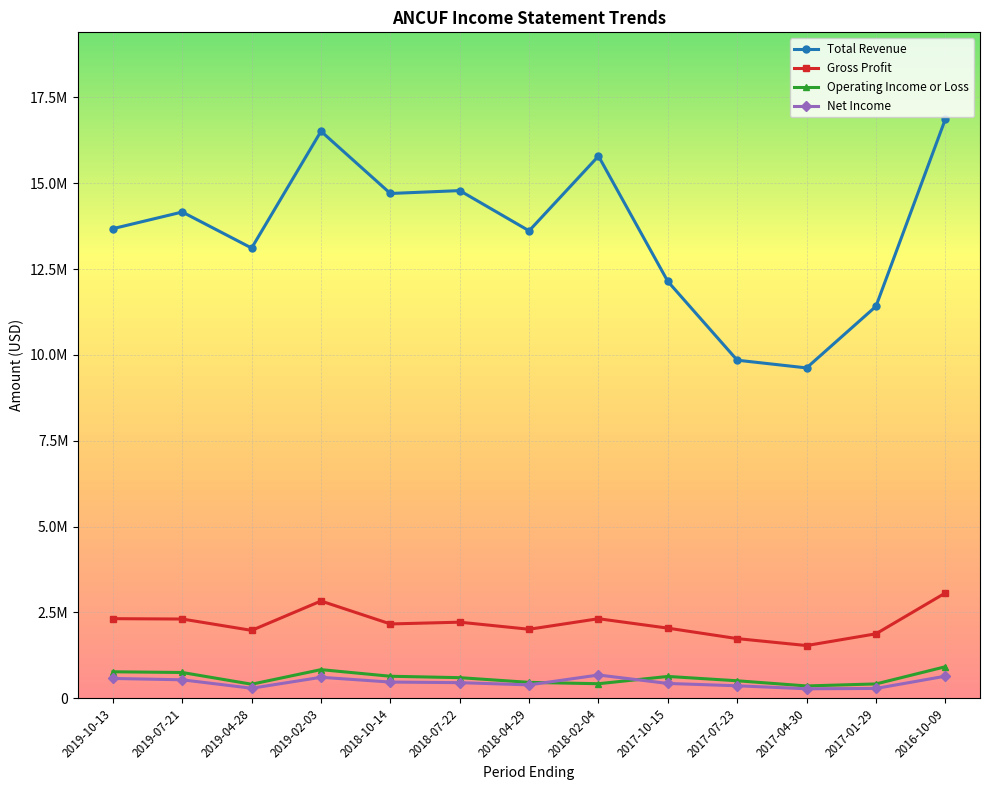

How many intersections are there between Operating Income or Loss and Net Income?

2